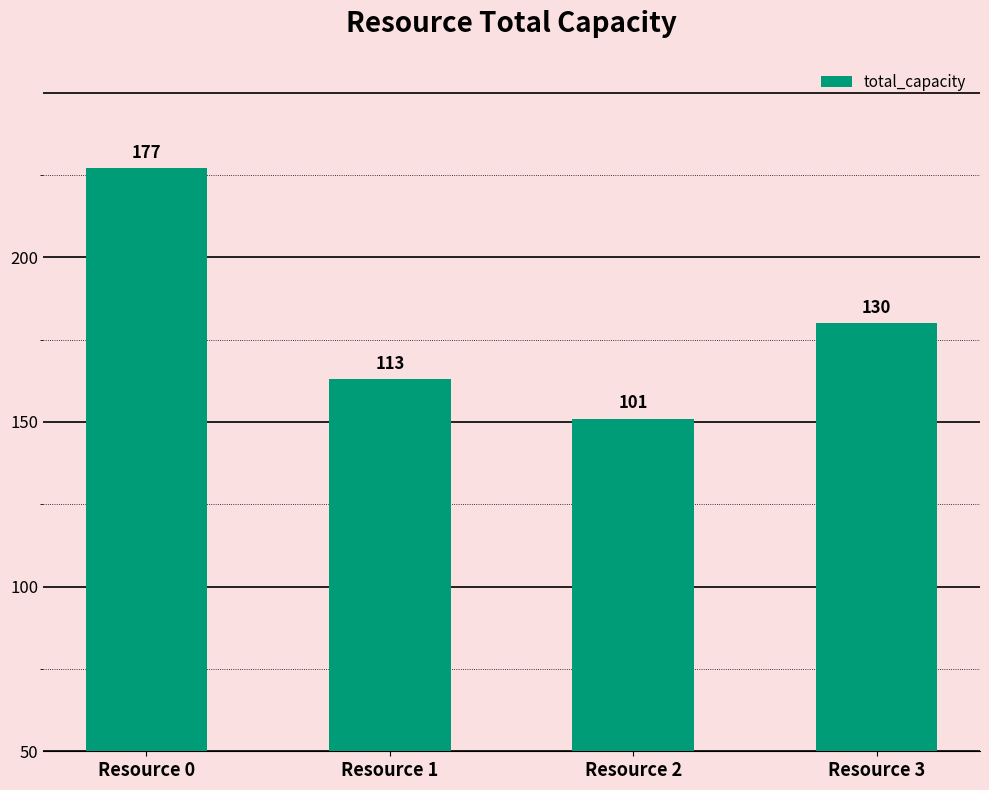

Are the bars horizontal?

No